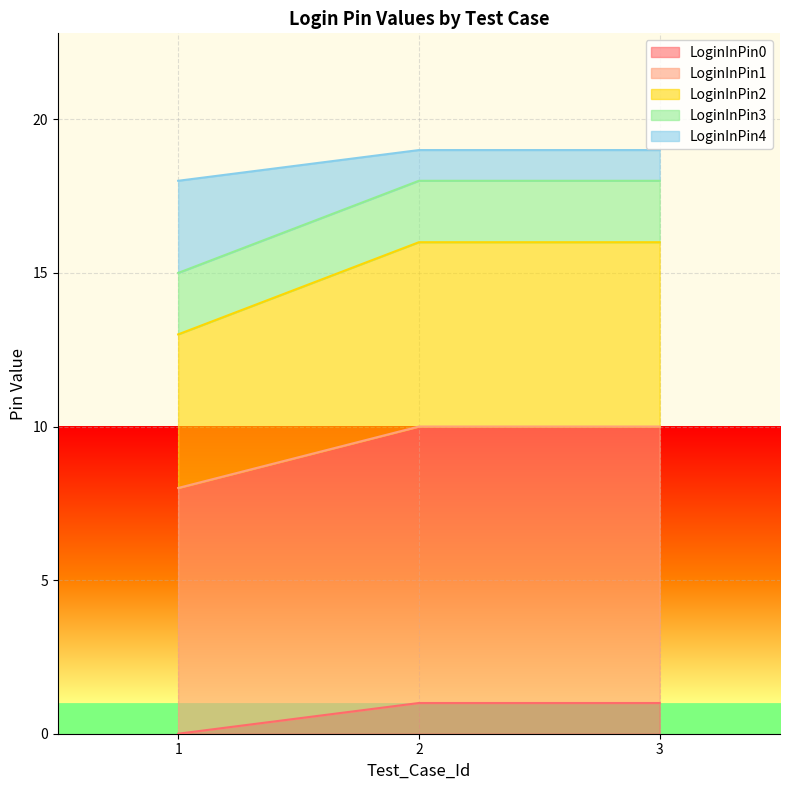

The LoginInPin0 series shows 1 at 3. True or false?

True